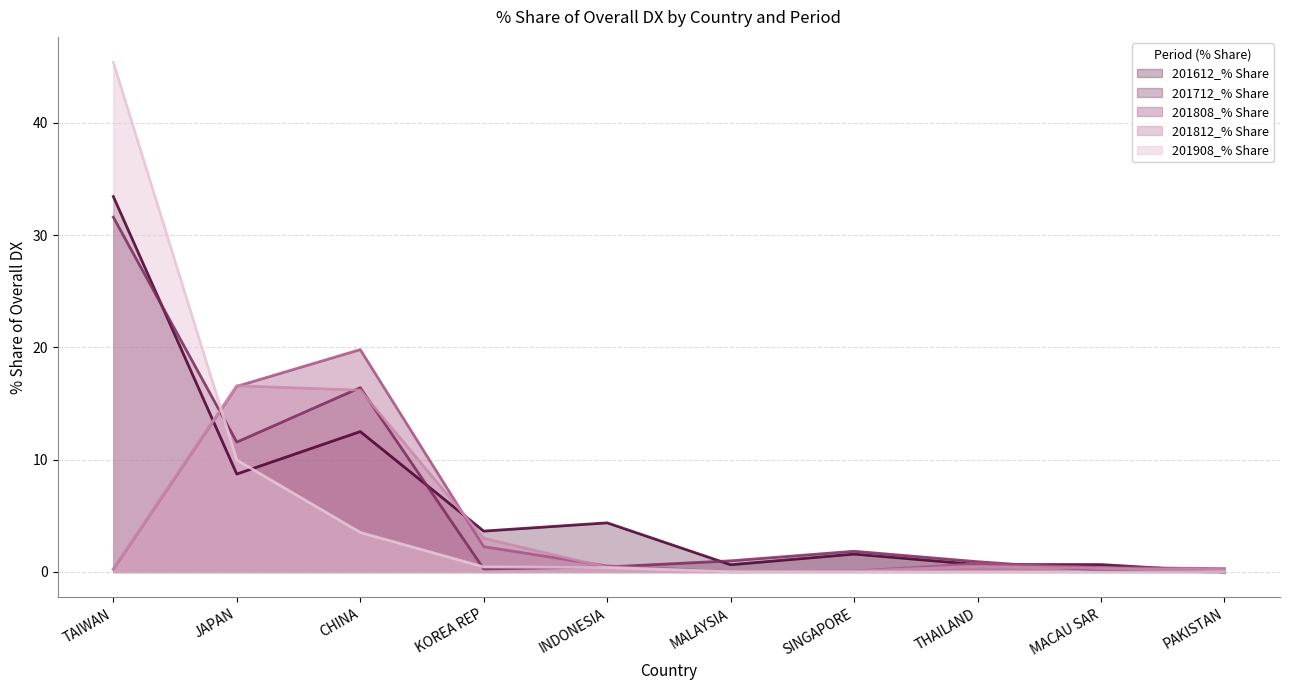

Which category has the lowest value across all series?

PAKISTAN